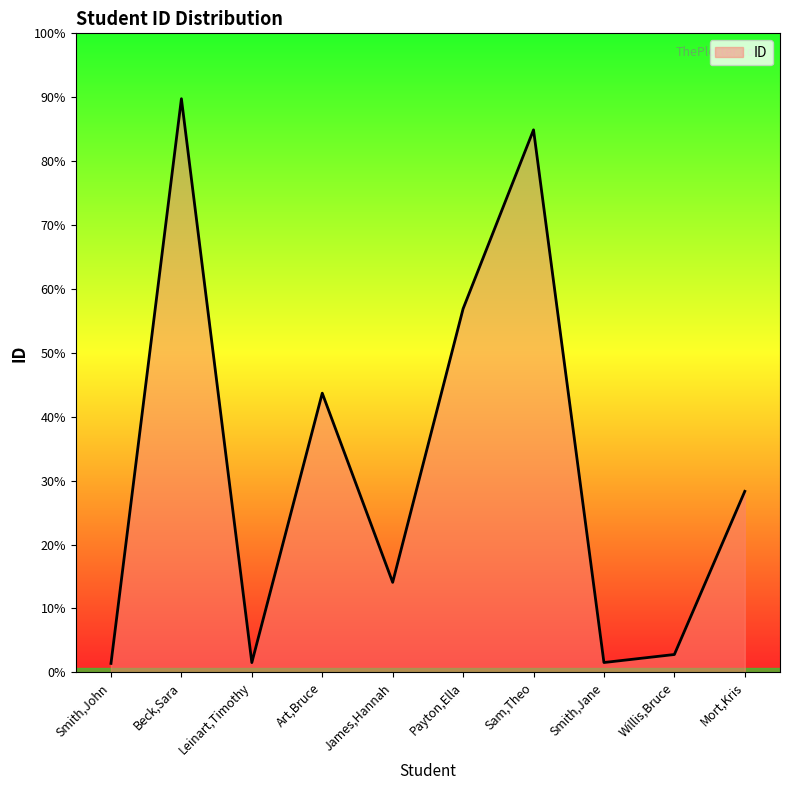

Reading right to left, what are all the values shown in this chart?

3255	1222	1122	7759	5530	2121	4478	1121	8147	1111